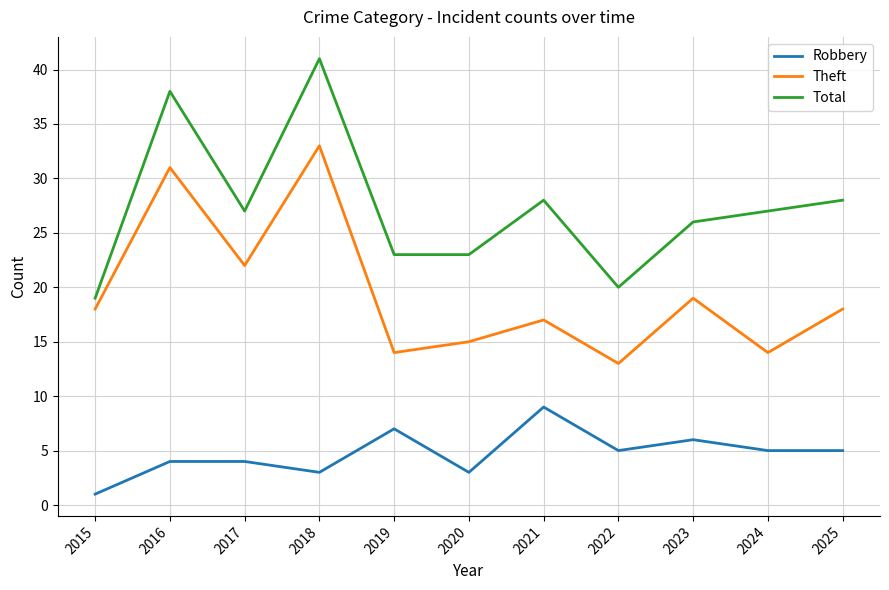

Which series has the widest spread of values?

Total